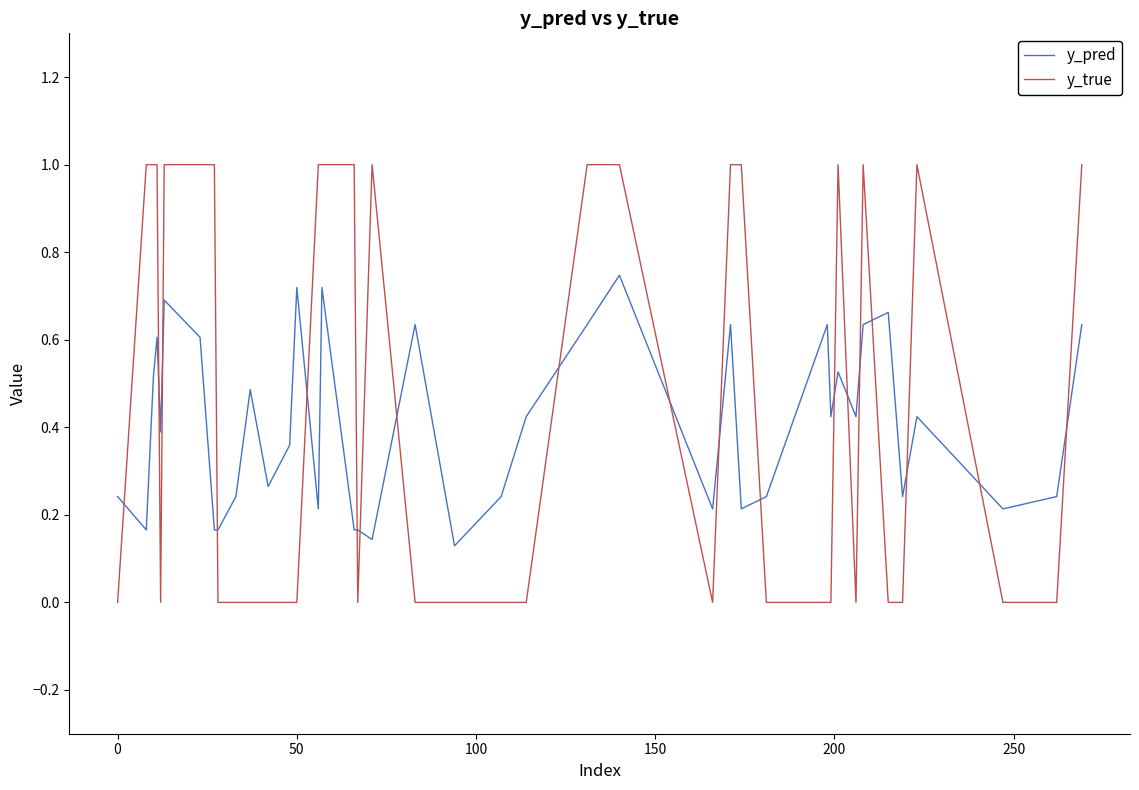

Which series has the largest total across all categories?

y_true